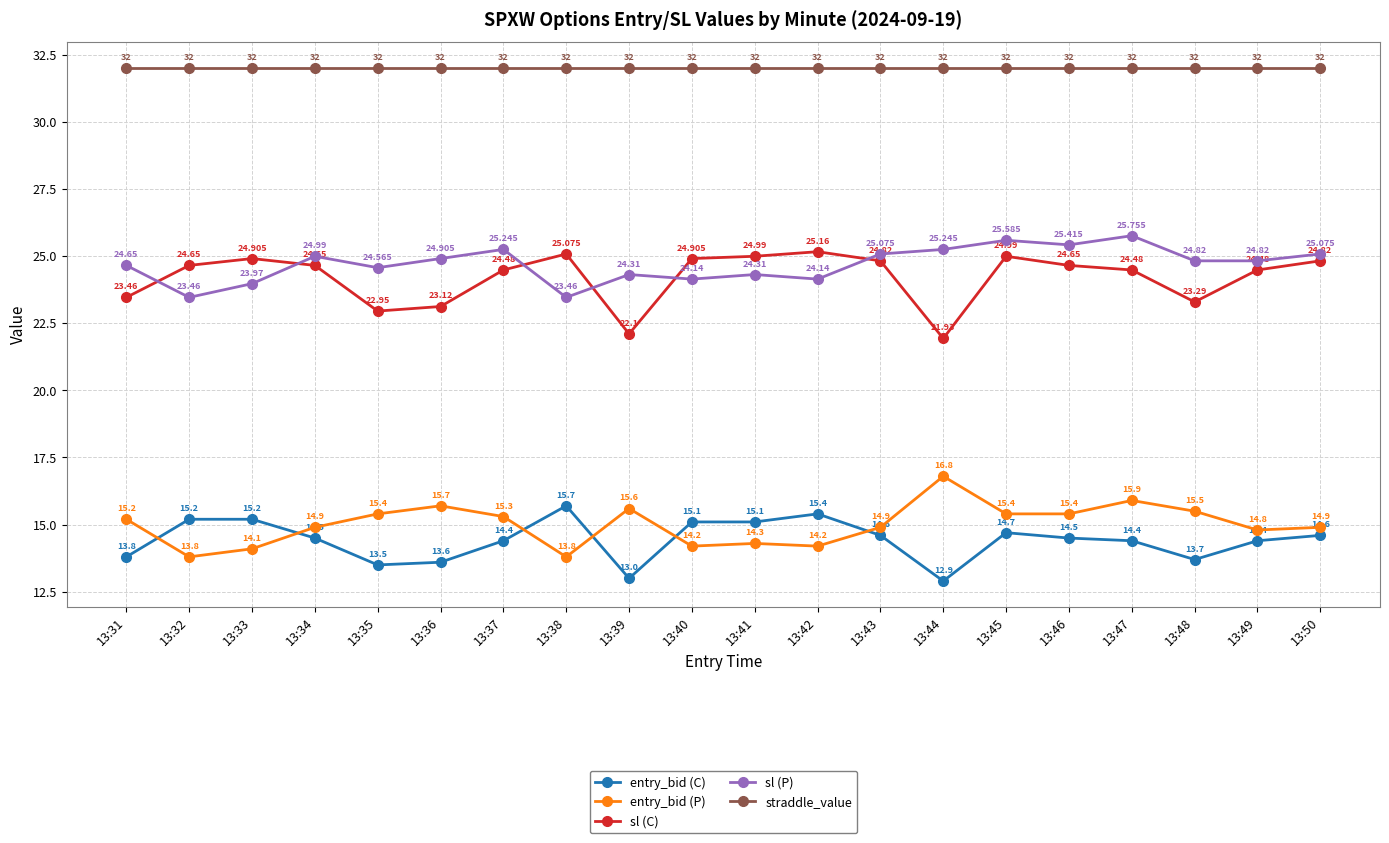

True or false: straddle_value has a value of 32.0 at 13:33.

True